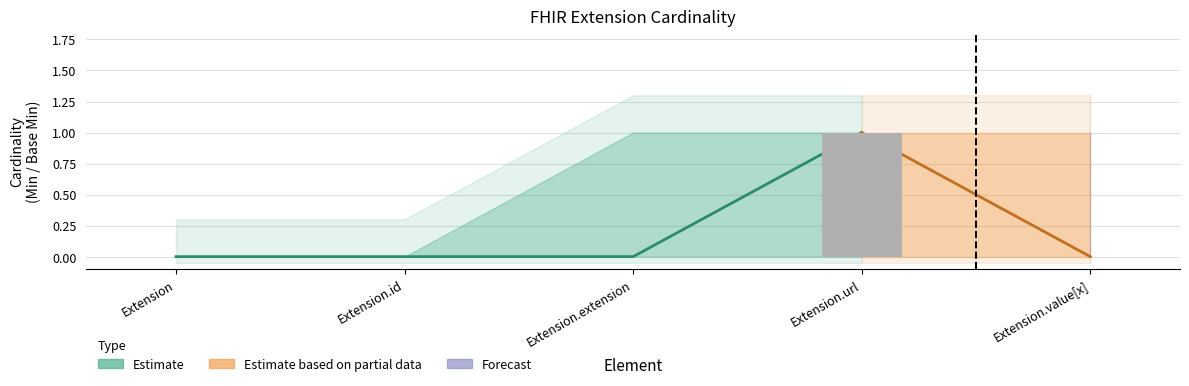

Reading right to left, list all the values displayed in this chart.

0	1	0	0	0